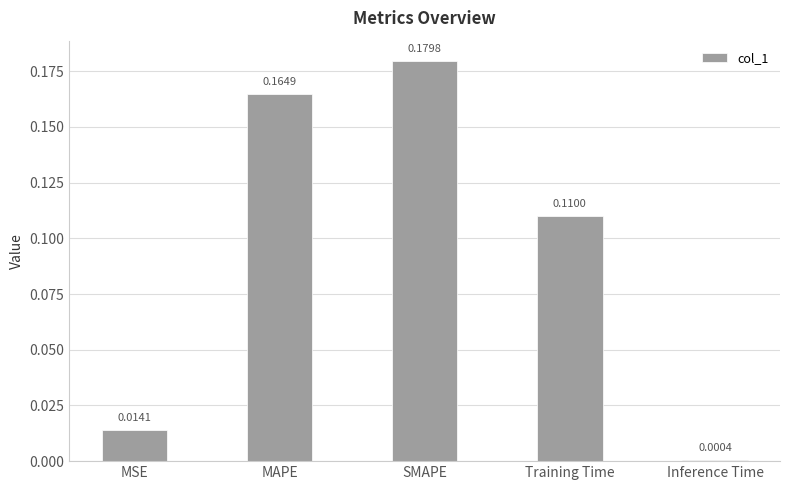

What is the change in value from MSE to SMAPE?

+0.2